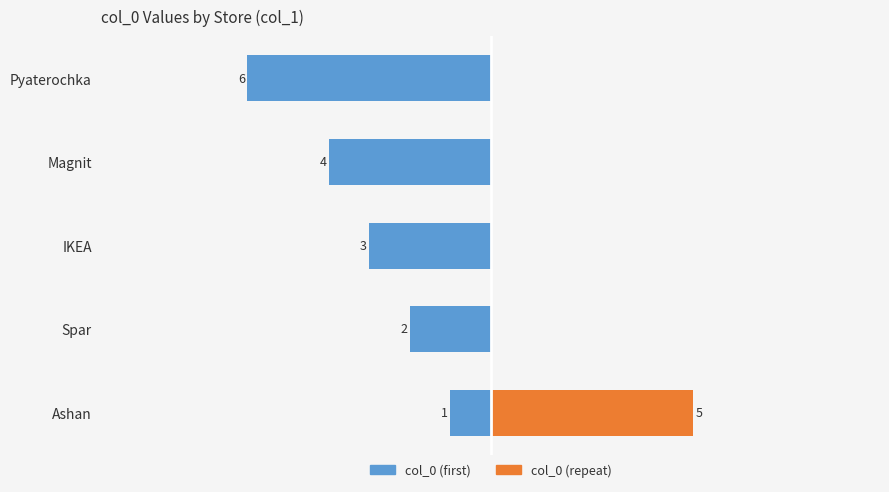

The col_0 (repeat) series shows 0 at −5.0. True or false?

True